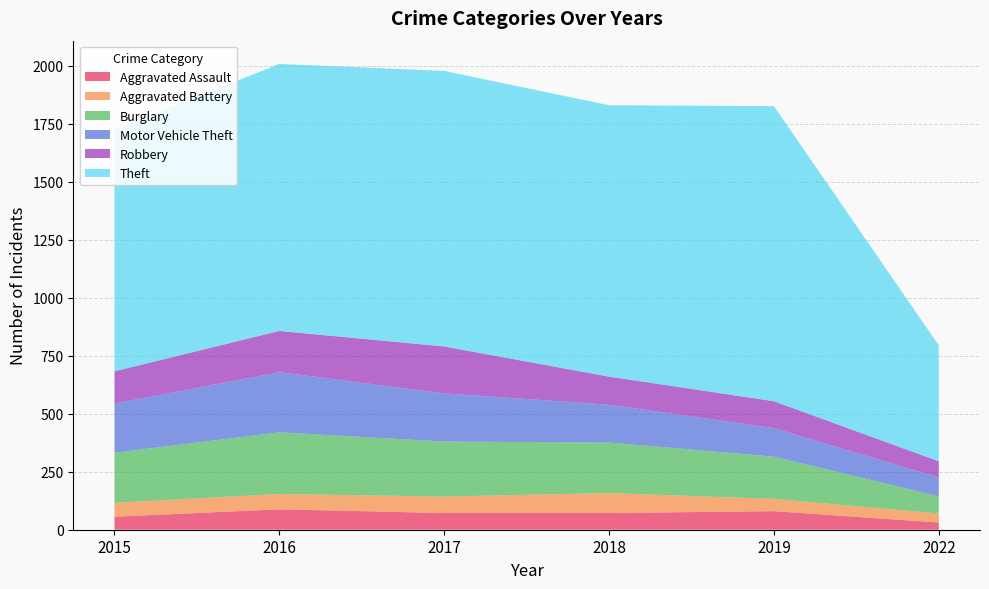

Reading left to right, list all the values displayed in this chart.

Aggravated Assault: 56	88	72	72	80	31
Aggravated Battery: 60	66	71	86	53	39
Burglary: 216	266	237	218	182	74
Motor Vehicle Theft: 212	259	208	163	123	81
Robbery: 139	178	202	121	116	70
Theft: 1041	1151	1188	1170	1272	500